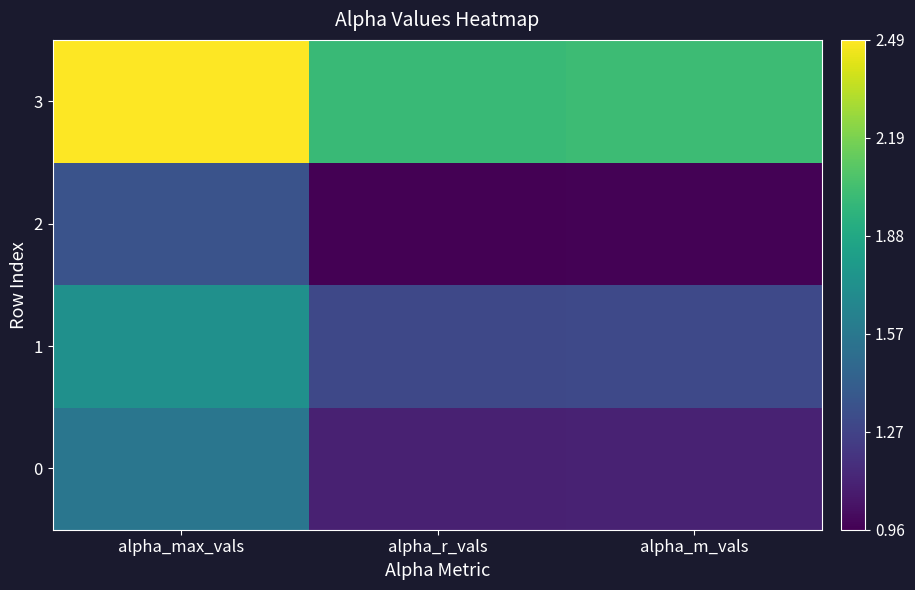

What is the maximum value shown in the chart?

2.5